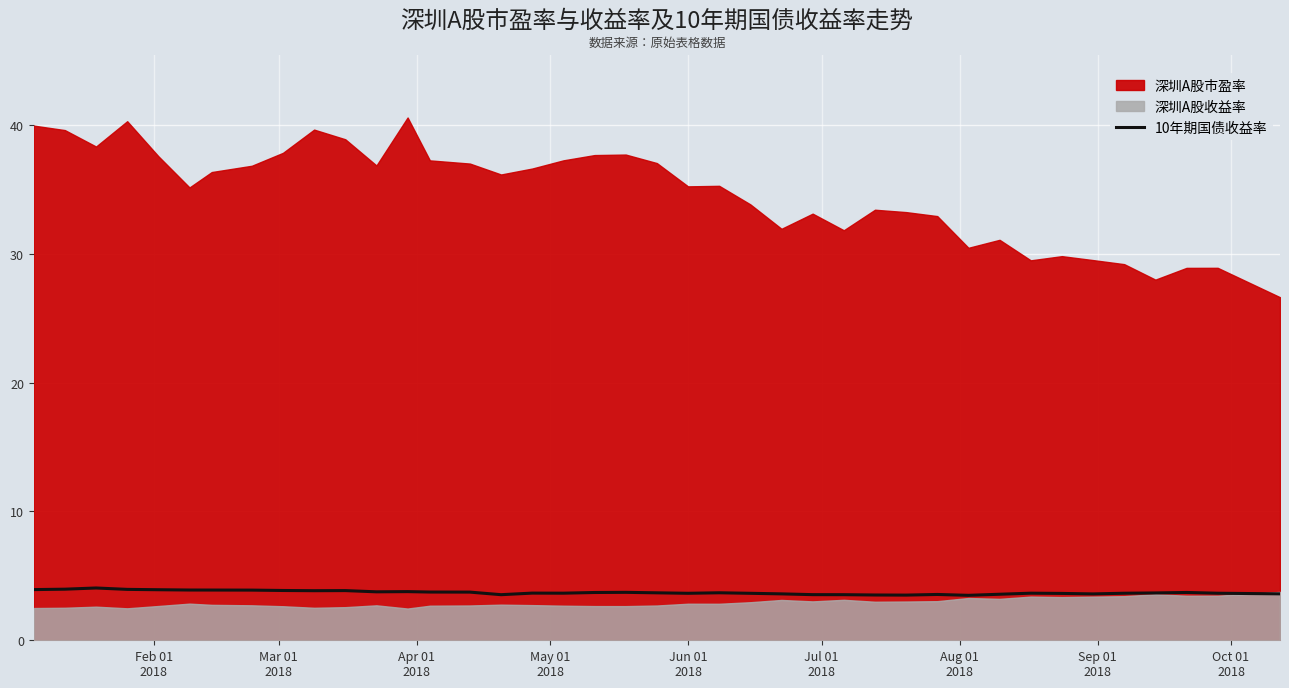

What is the highest value of the 10年期国债收益率 series?

4.1